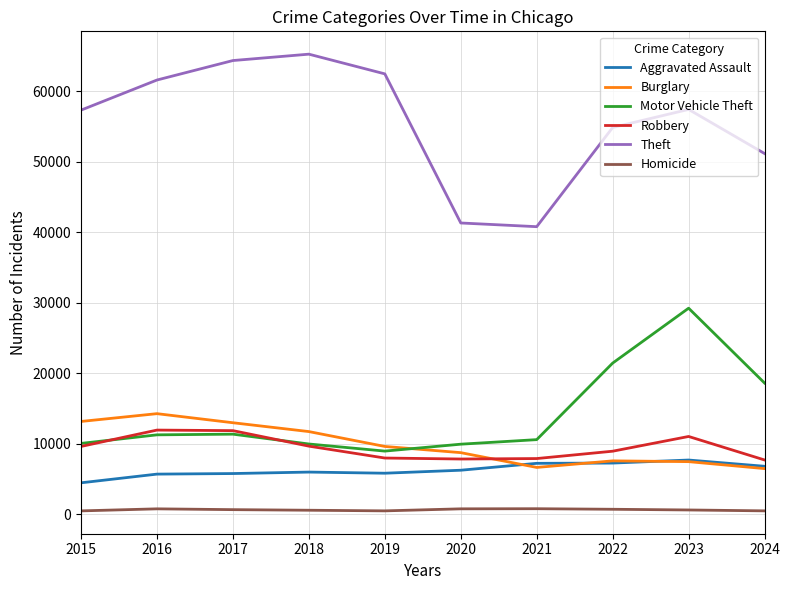

True or false: Burglary and Theft cross at least once.

False